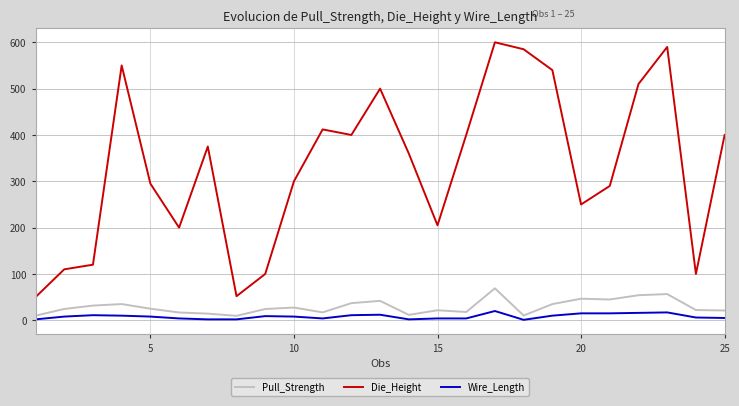

What is the difference between the maximum and minimum values in the Wire_Length series?

19.0